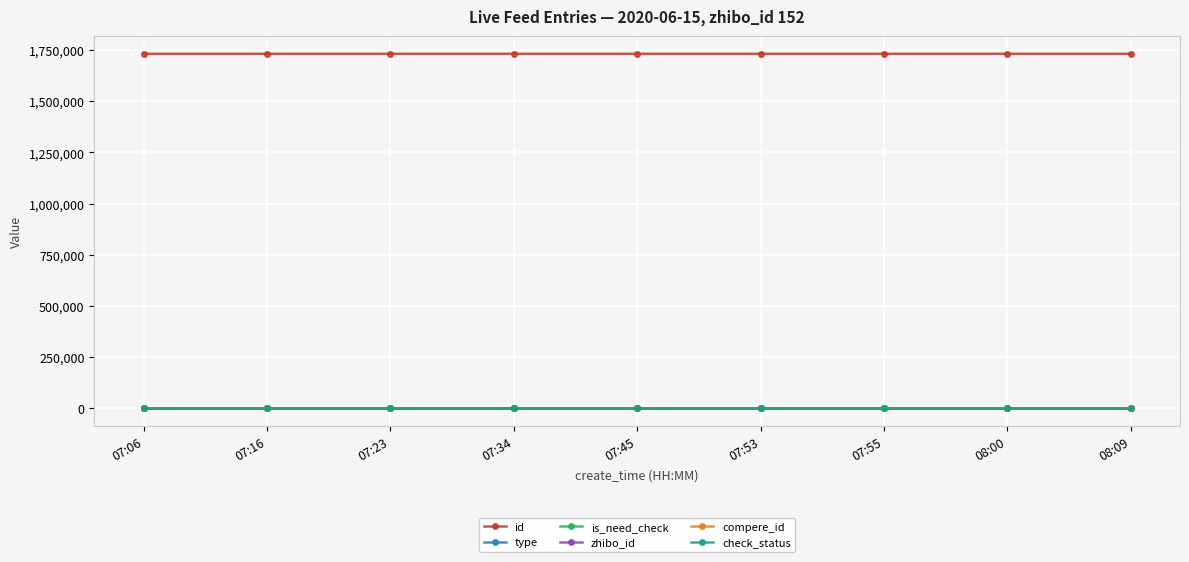

What position from the right is 08:00?

2